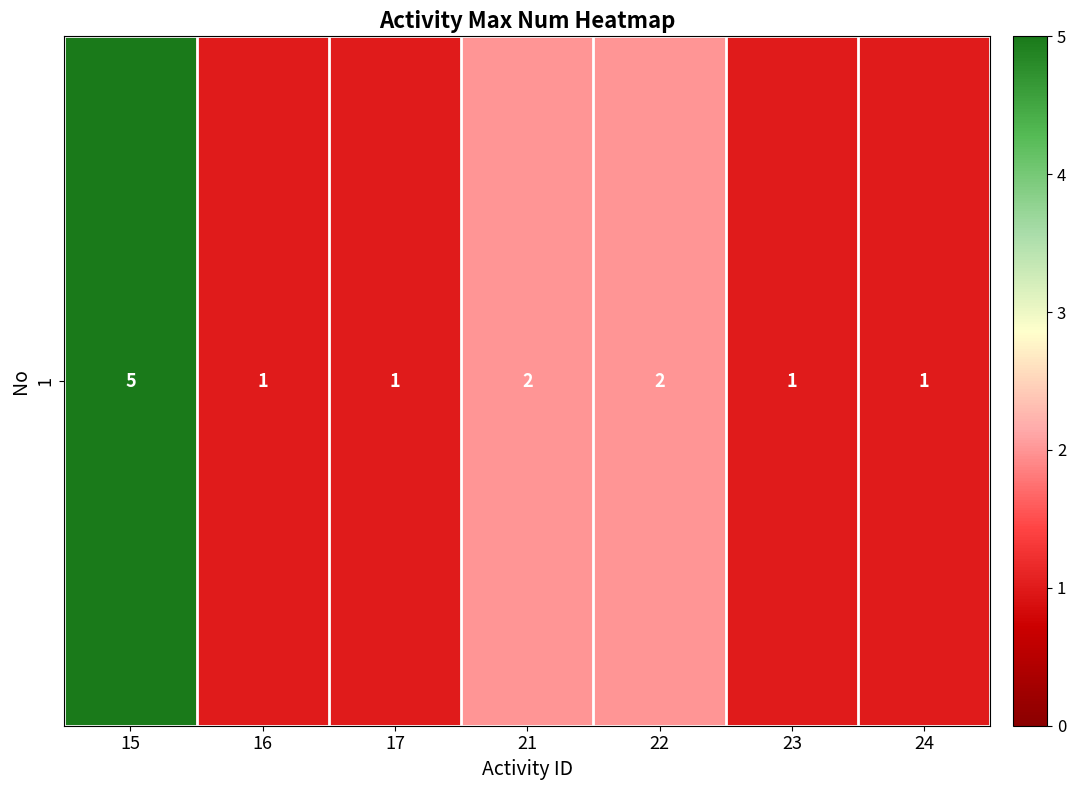

At which category does the chart reach its minimum across all series?

16